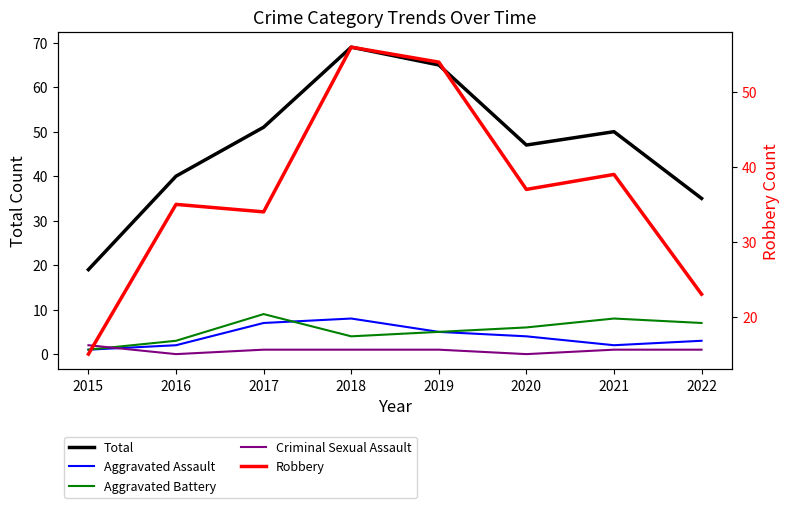

List the series in order of their peak value, highest first.

Total, Robbery, Aggravated Battery, Aggravated Assault, Criminal Sexual Assault